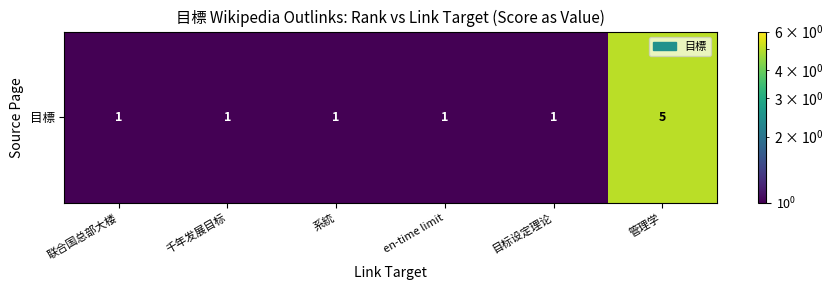

What is the minimum value shown in the chart?

1